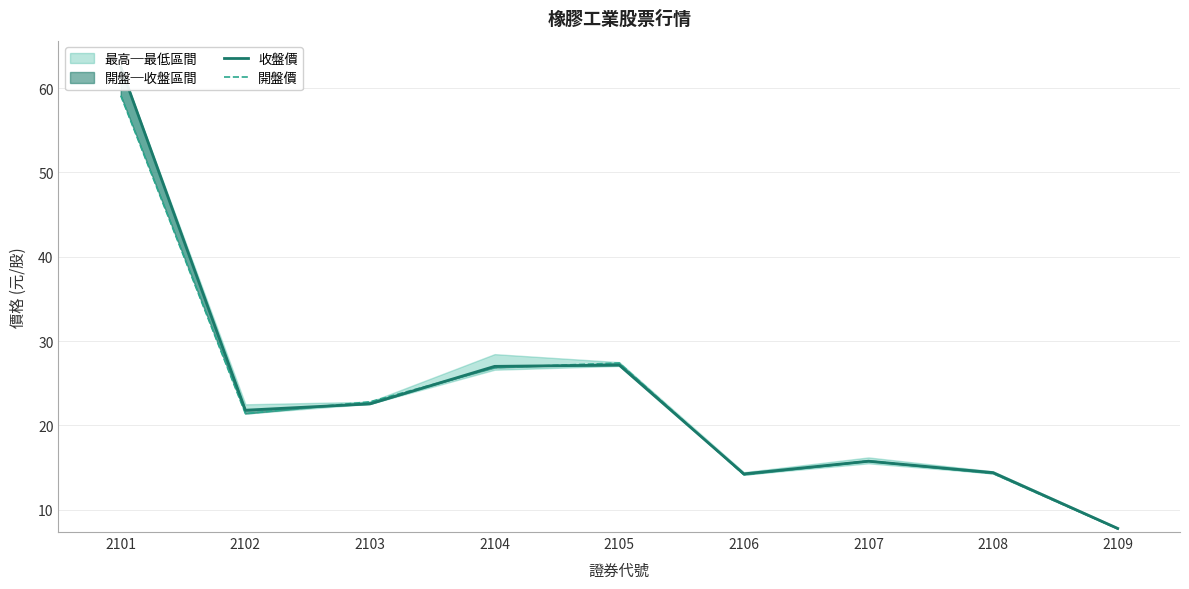

True or false: 收盤價 has a value of 27.0 at 2104.

True